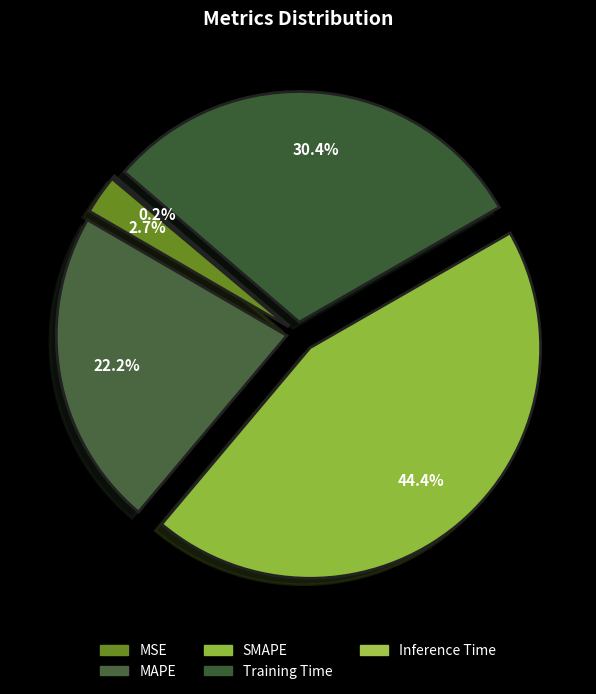

Is there any slice that represents more than half of the pie?

No